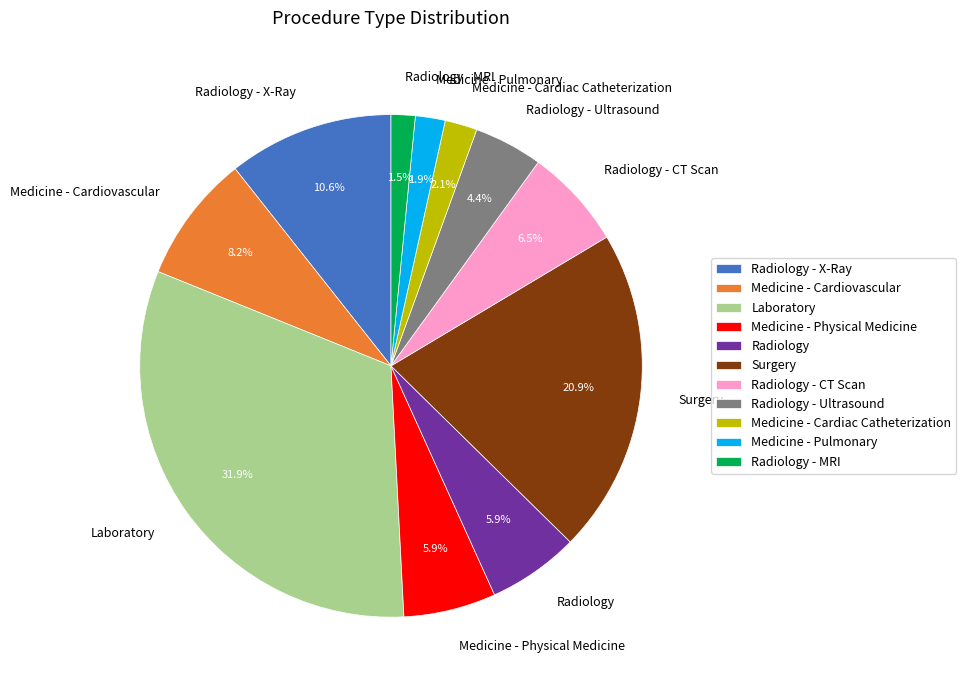

What portion of the pie excludes Radiology - X-Ray?

89.4%